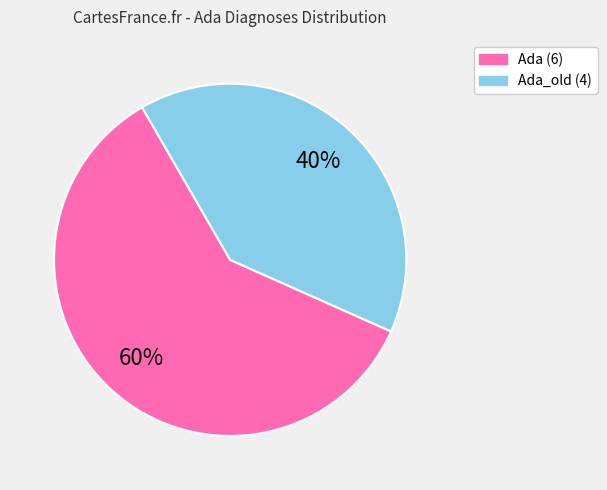

To the nearest percent, what is the difference between the largest and smallest slice percentages?

20%